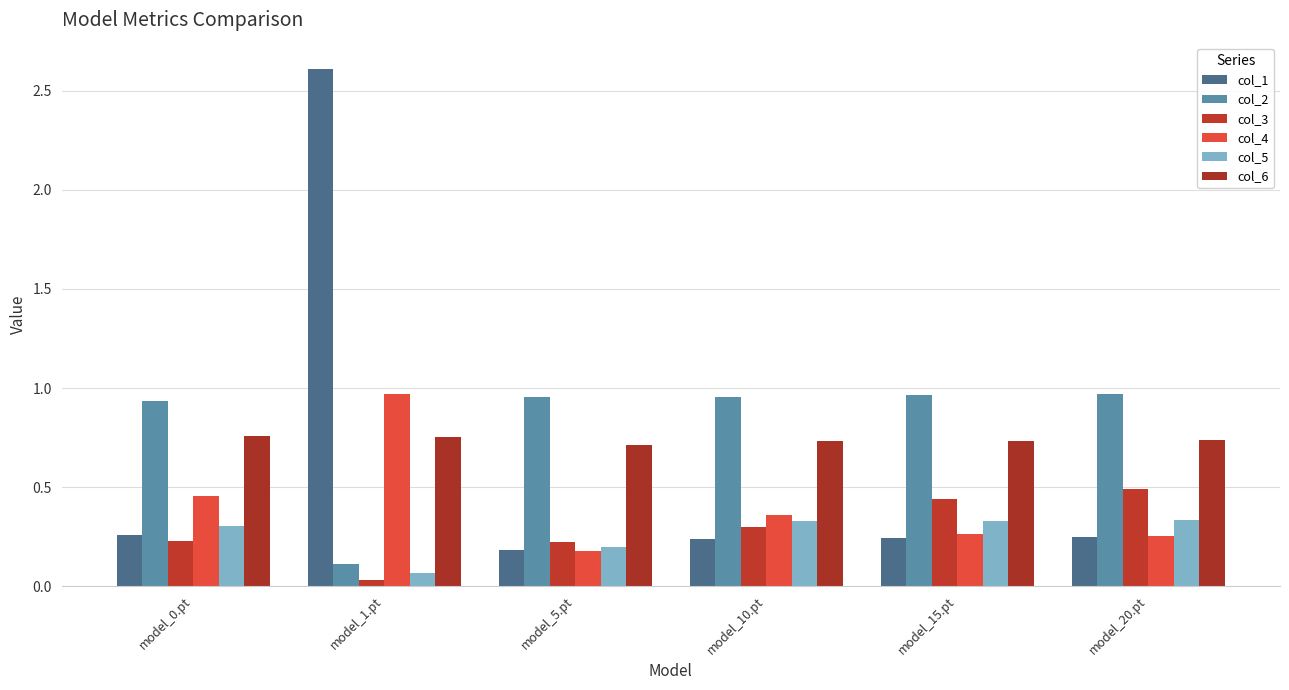

Where is col_1 nearest to the value 1?

model_0.pt